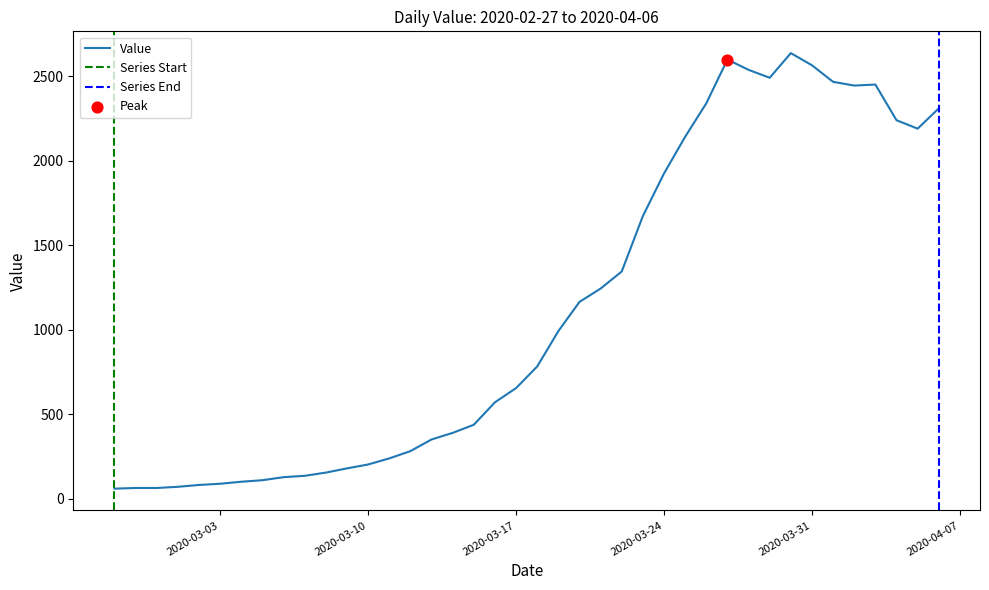

Which has a higher value, 2020-04-02 or 2020-03-05?

2020-04-02